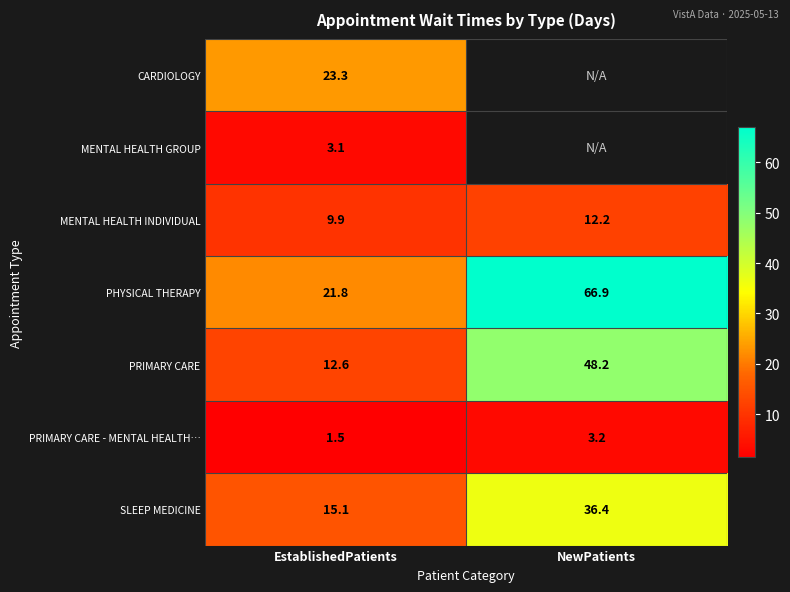

Where is MENTAL HEALTH INDIVIDUAL nearest to the value 11?

EstablishedPatients